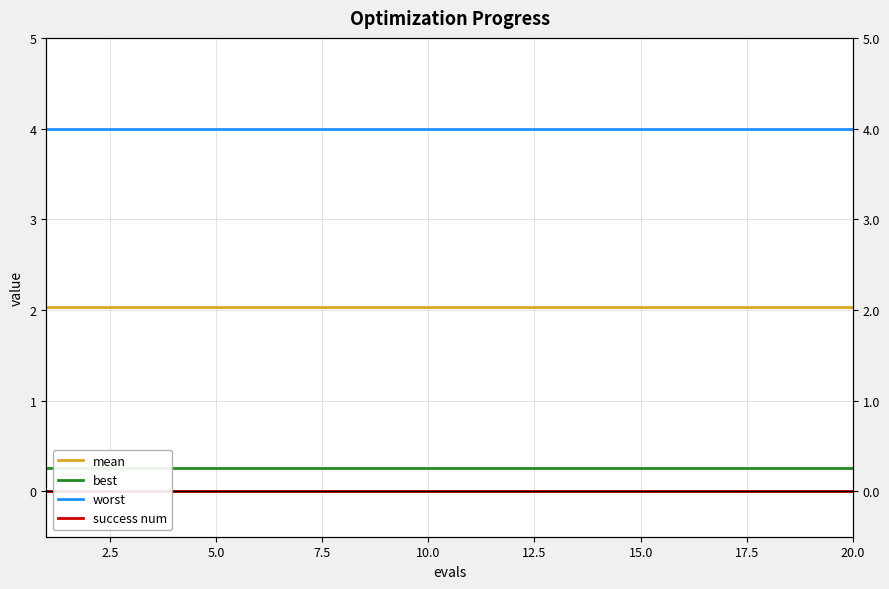

The mean series shows 1.0 at 17.5. True or false?

False